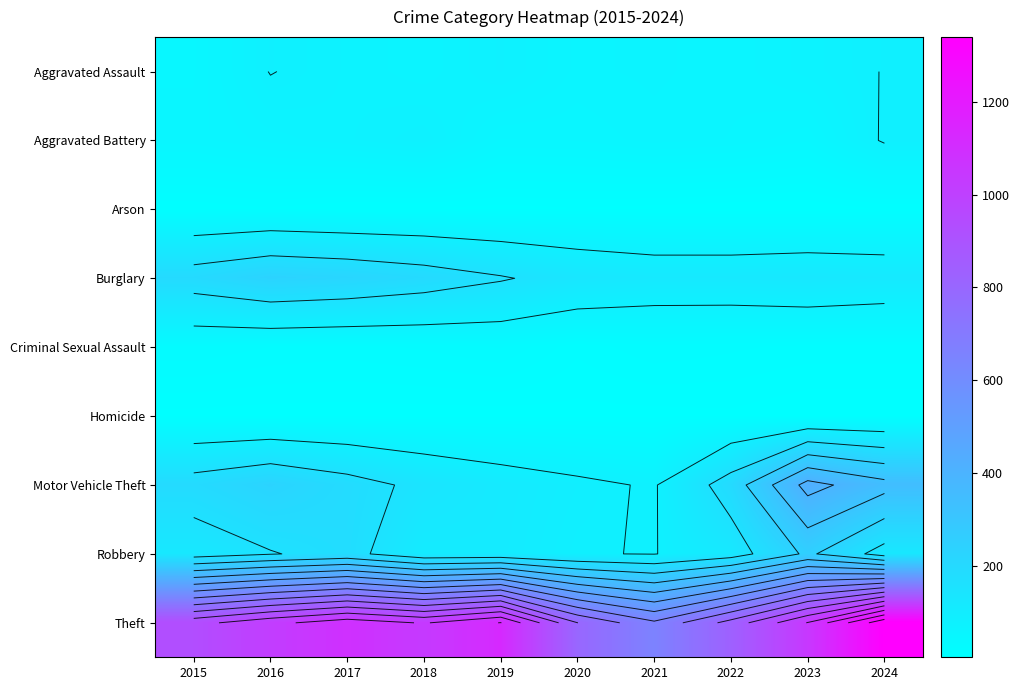

What is the minimum value shown in the chart?

2